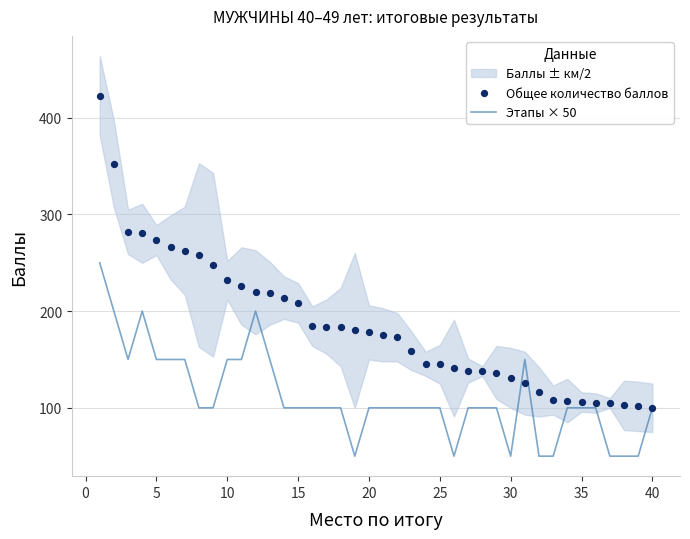

Which series has the largest Y range (max minus min)?

Общее количество баллов